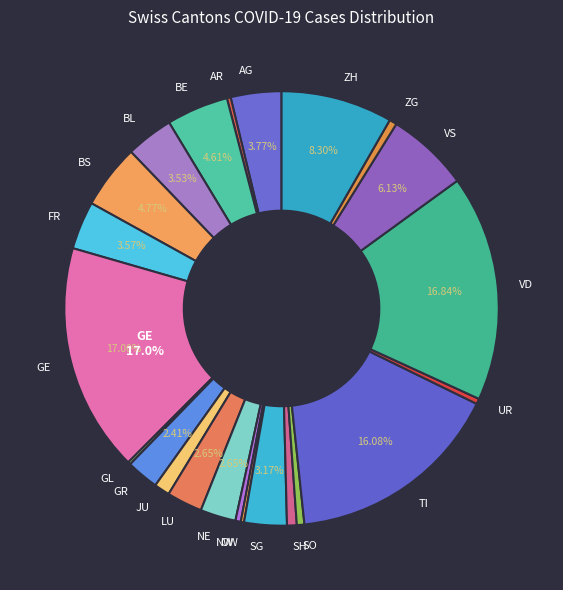

To the nearest percent, what portion does VS represent?

6%